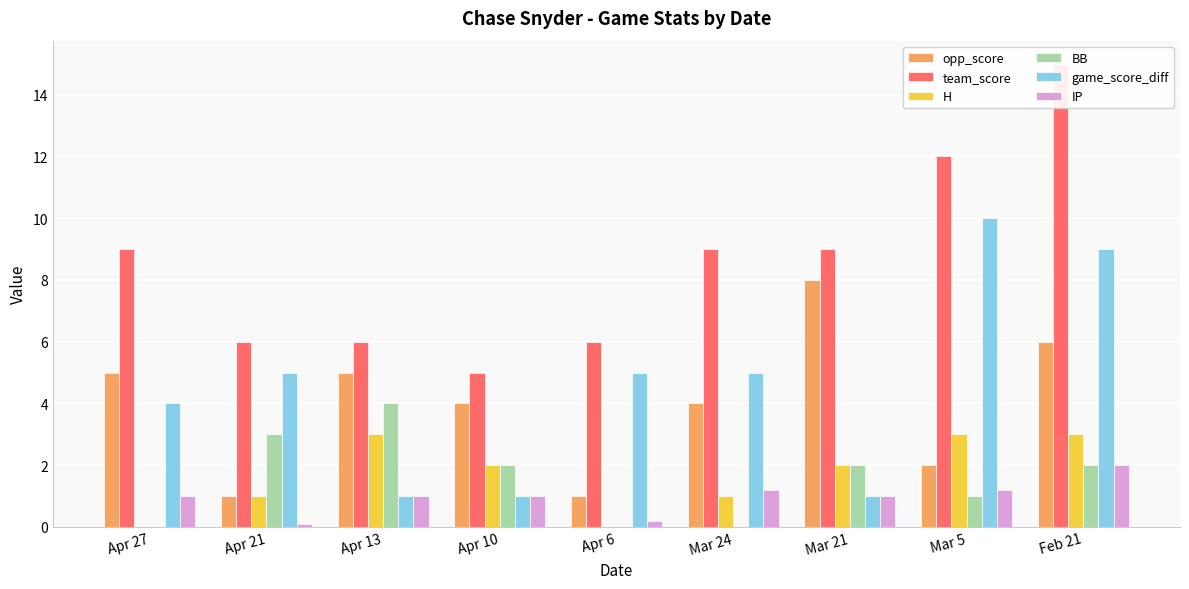

Rank the categories by IP value from lowest to highest.

Apr 21, Apr 6, Apr 27, Apr 13, Apr 10, Mar 21, Mar 24, Mar 5, Feb 21